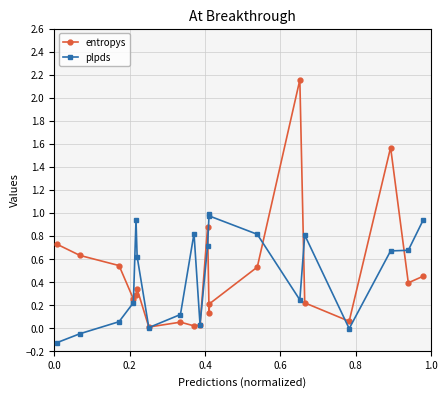

Which series has the largest range (max minus min)?

entropys